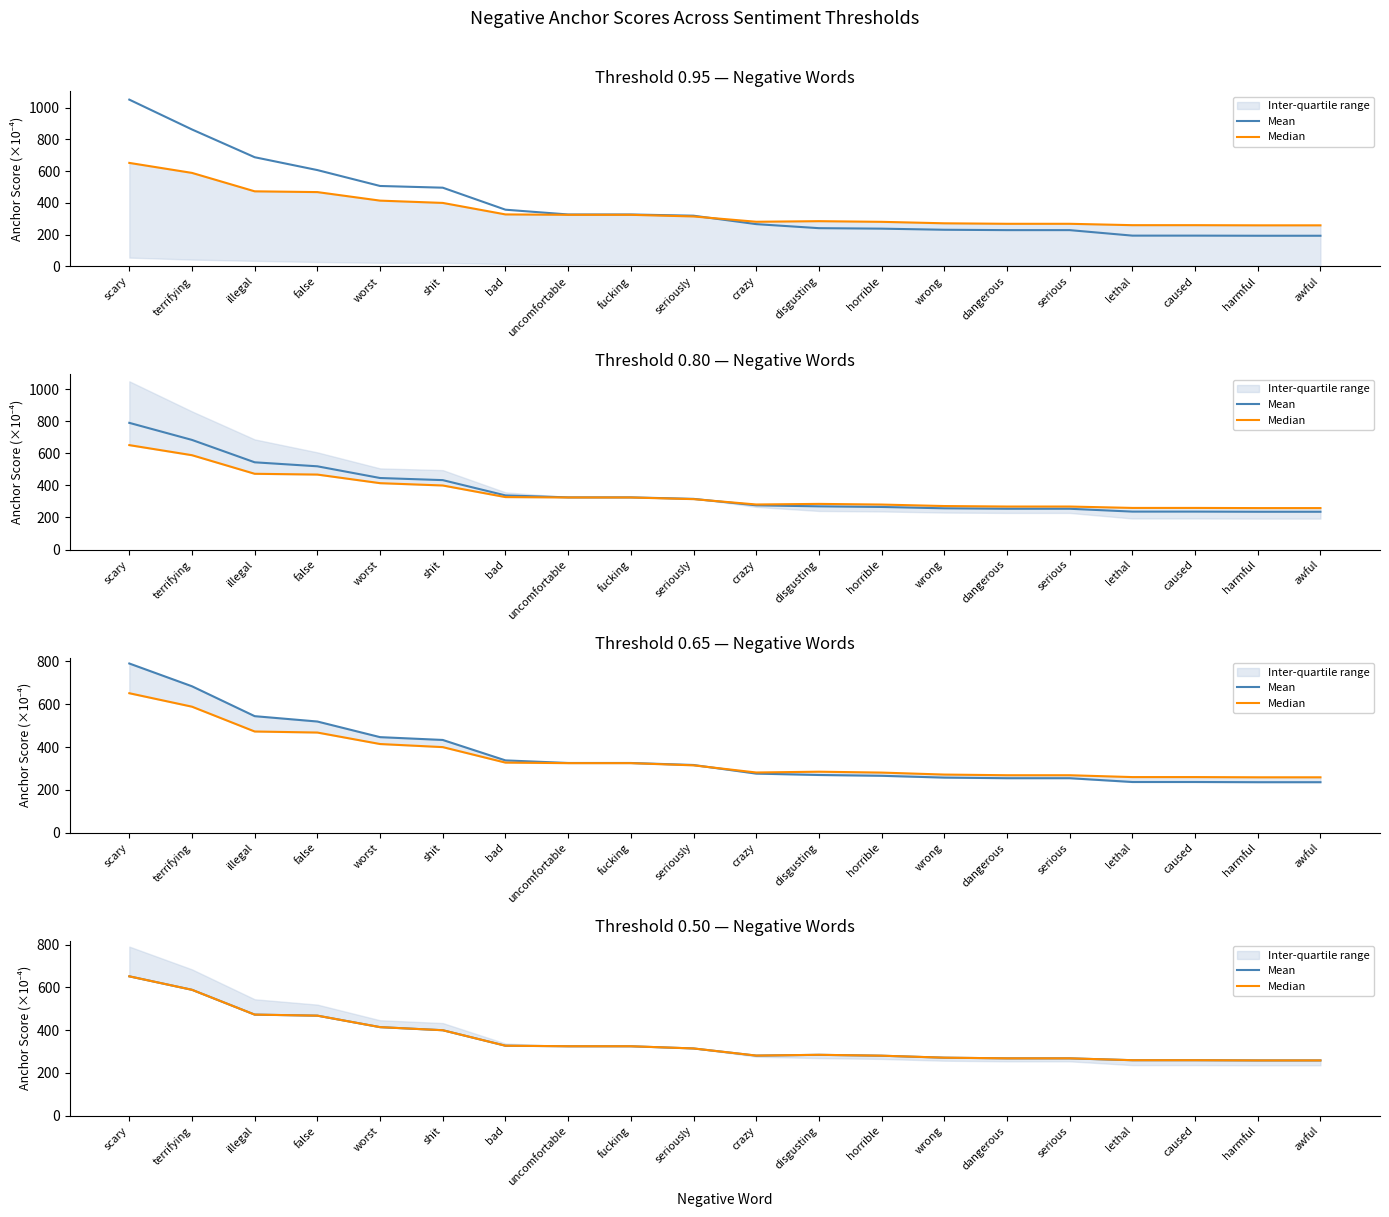

What is the smallest value displayed?

258.7